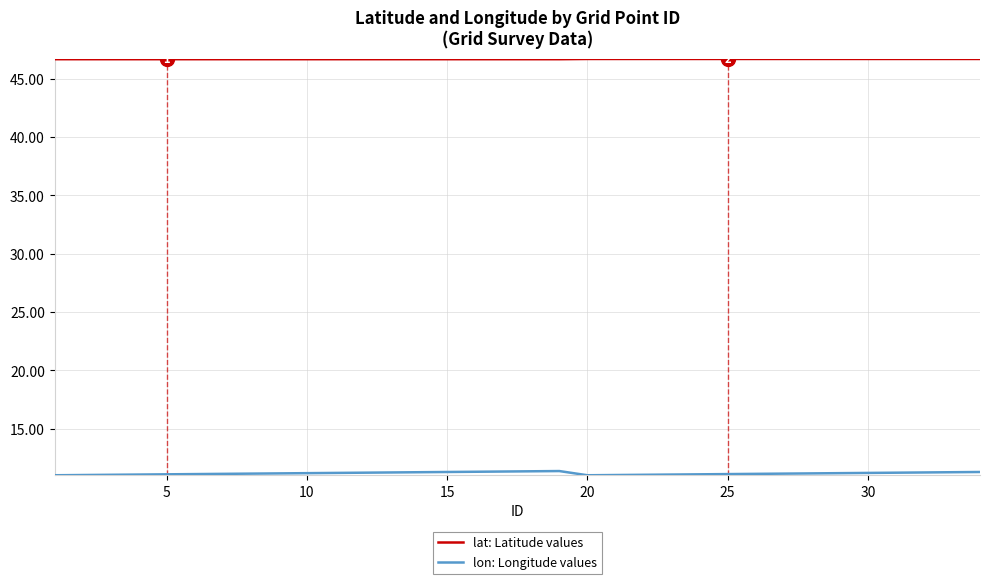

True or false: lat: Latitude values and lon: Longitude values intersect in this chart.

False